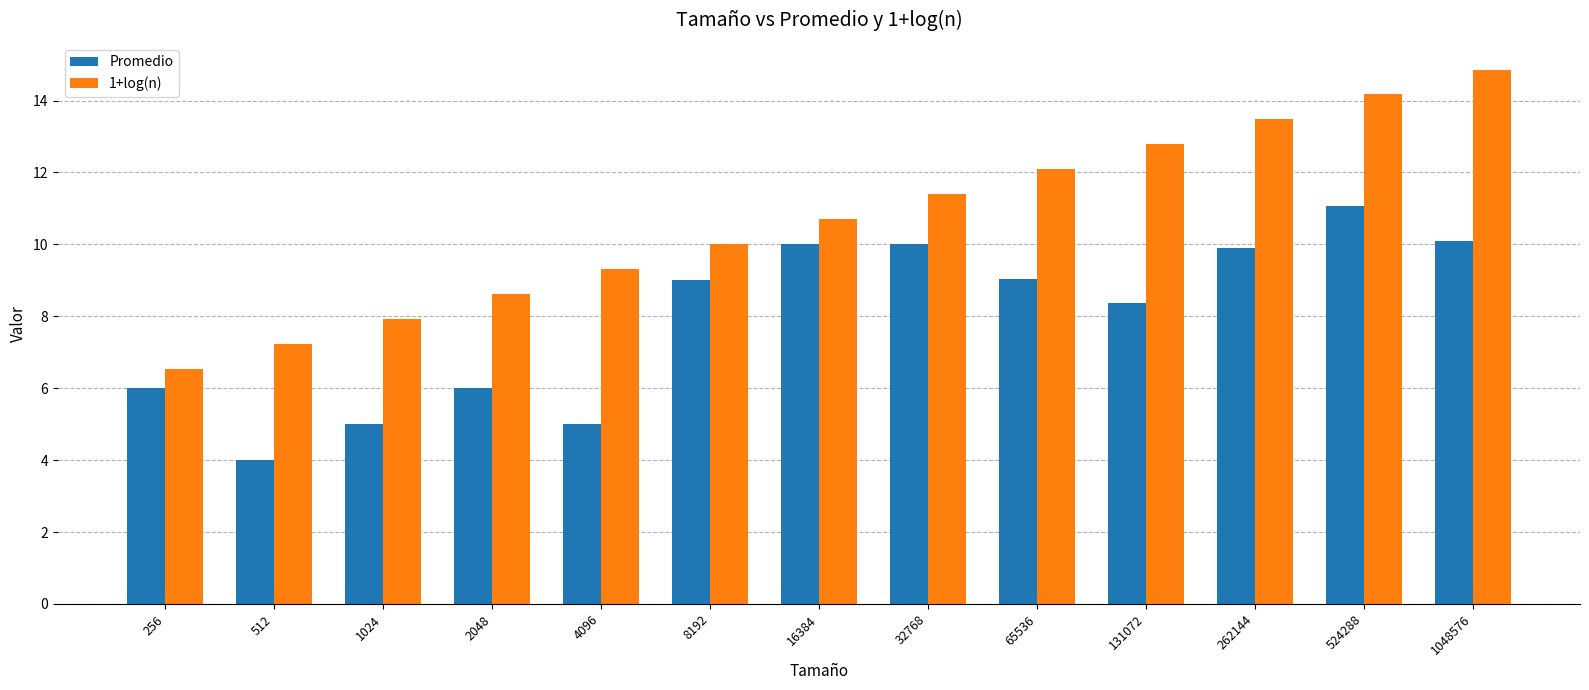

Is the value of Promedio at 256 greater than the value of 1+log(n) at 16384?

No